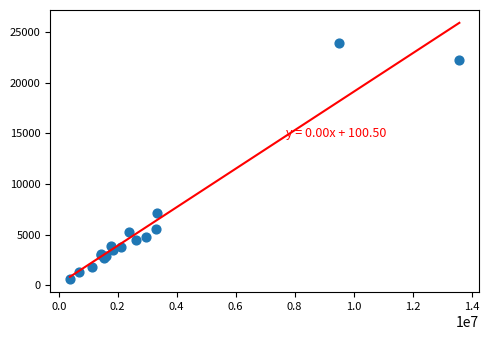

What Y value in the scatter plot is closest to 12252?

7081